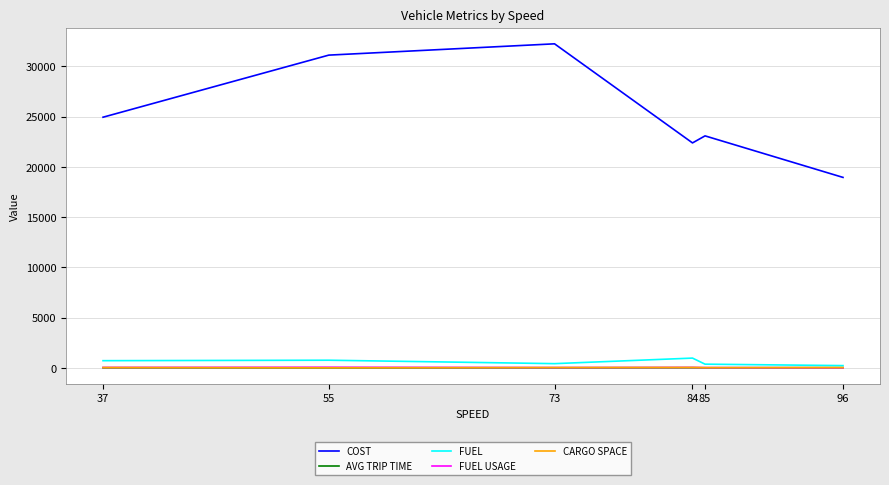

List the labels in order of COST value, smallest first.

96, 84, 85, 37, 55, 73